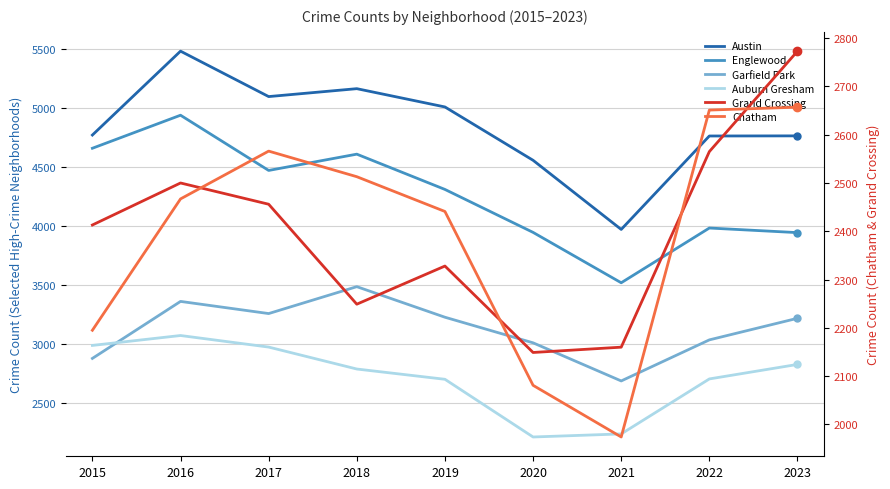

How many data points in Chatham are less than 2467?

4